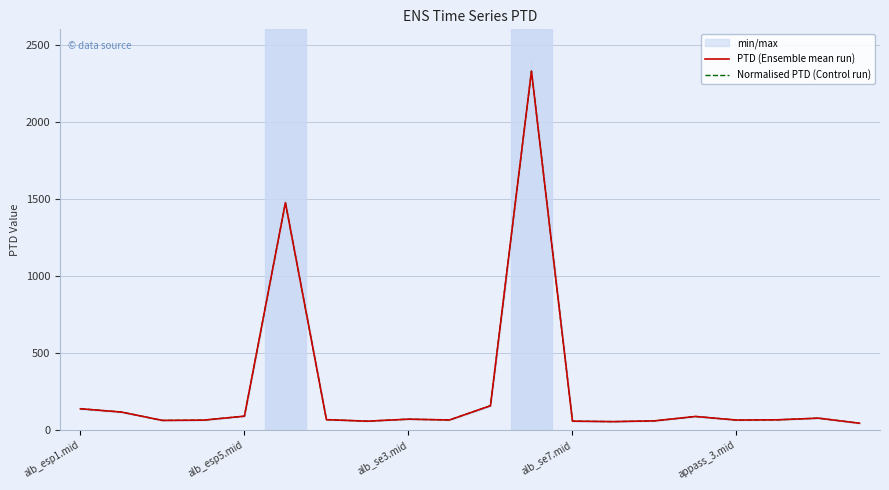

What is the sum of the Normalised PTD (Control run) values at 8 and 13?

123.0